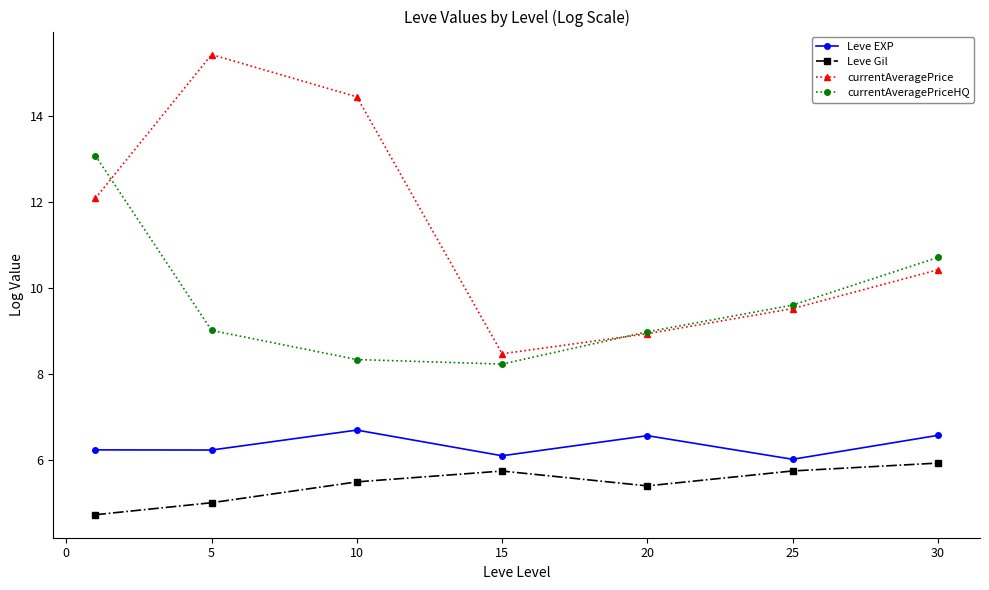

What is the value of the Leve Gil point at the 3rd from the left?

5.5